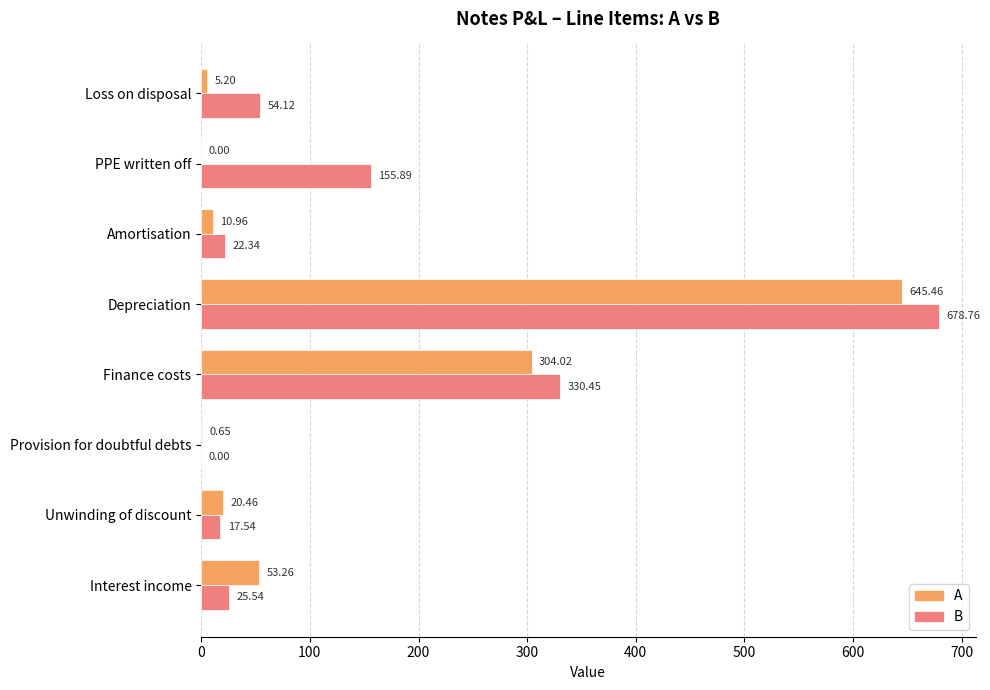

At which category is the sum across all series the highest?

Depreciation